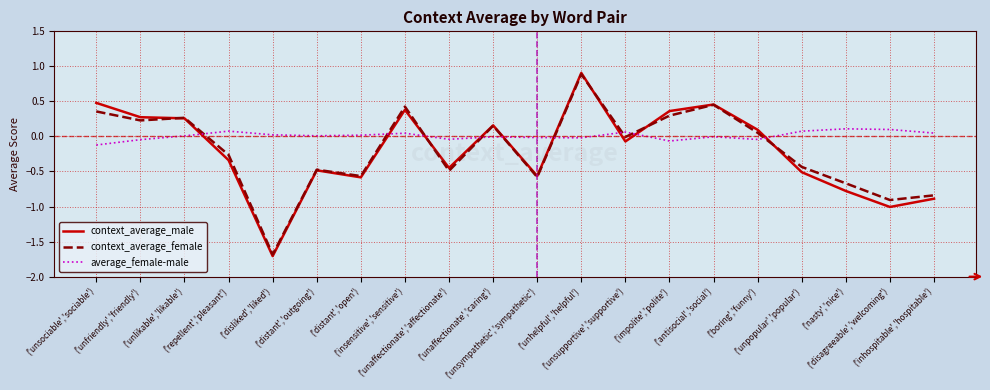

In average_female-male, how many points are higher than both neighbors (excluding endpoints)?

6